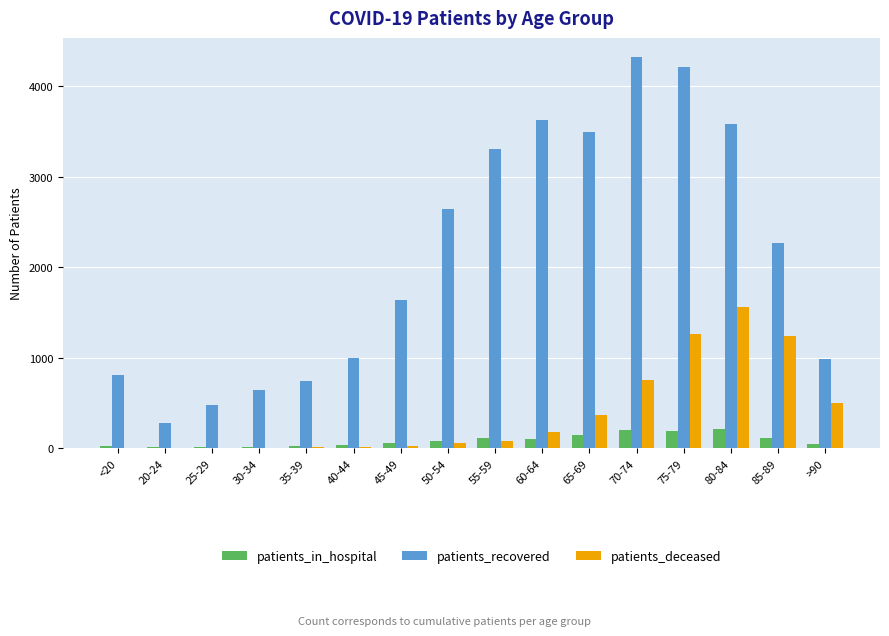

Which series changed the most between <20 and 60-64?

patients_recovered